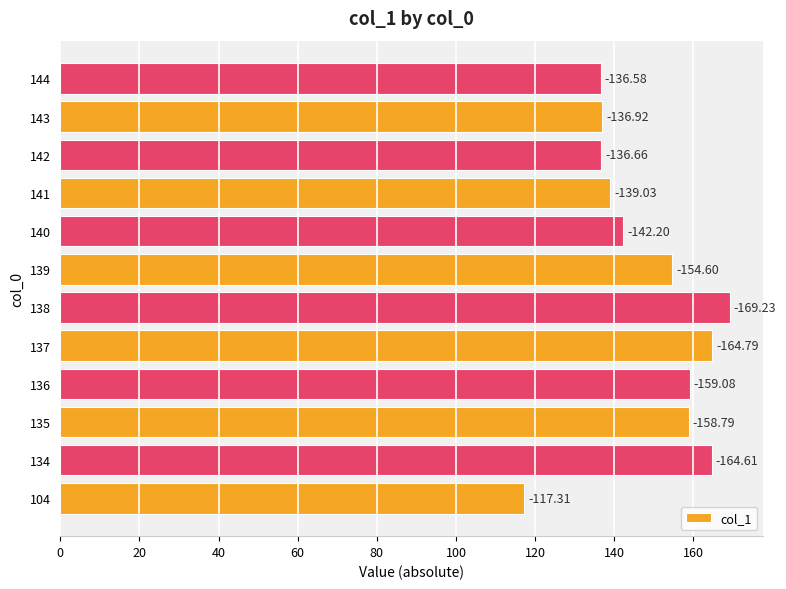

How many bars are there in total?

12